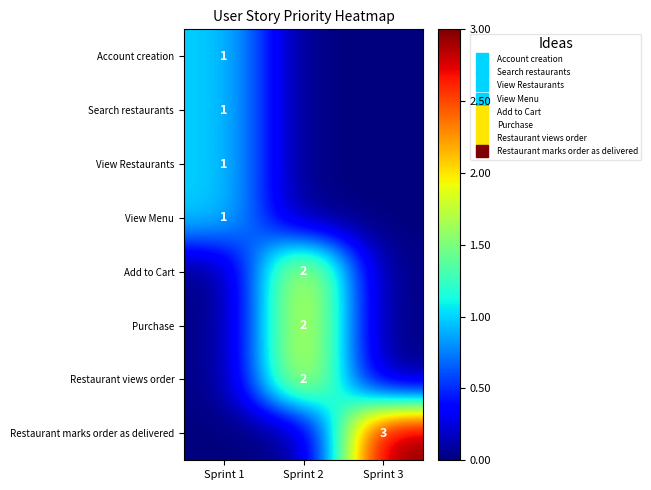

Between Sprint 2 and Sprint 1, which is larger?

Sprint 1